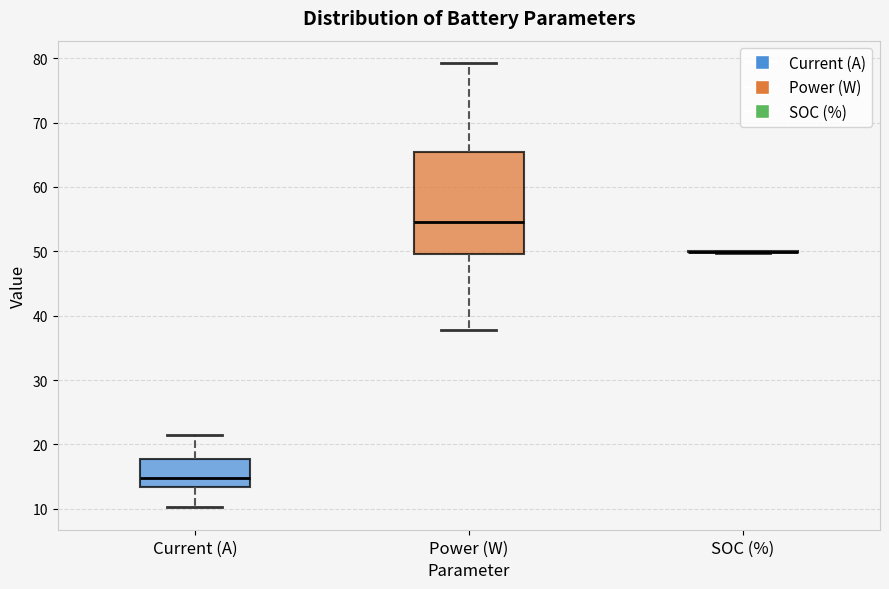

Reading left to right, read every box against the y-axis: the position of its median line, the range the box covers, and the ends of its whiskers. The values are not printed on the chart, so give them approximately, as read against the axis.

Current (A): median 15, box 13 to 18, whiskers 10 to 21
Power (W): median 55, box 50 to 65, whiskers 38 to 79
SOC (%): box collapsed to a line at 50, whiskers 50 to 50